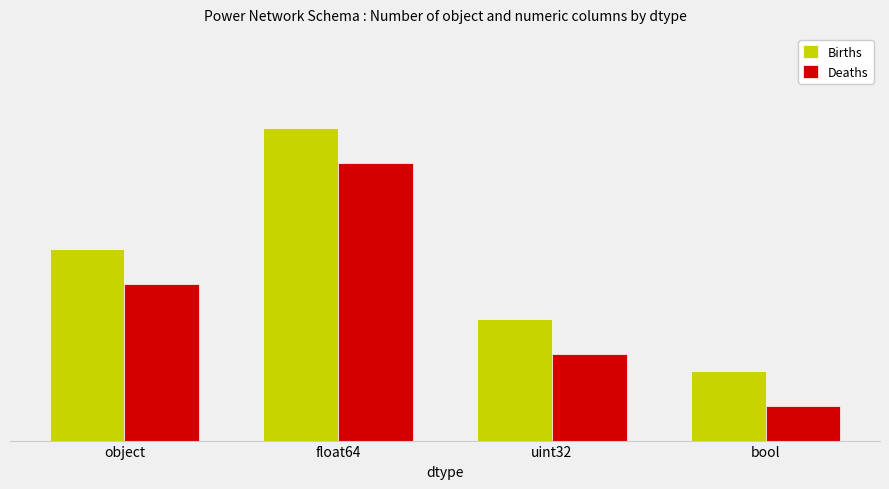

Are the bars grouped side by side (vs. stacked)?

Yes